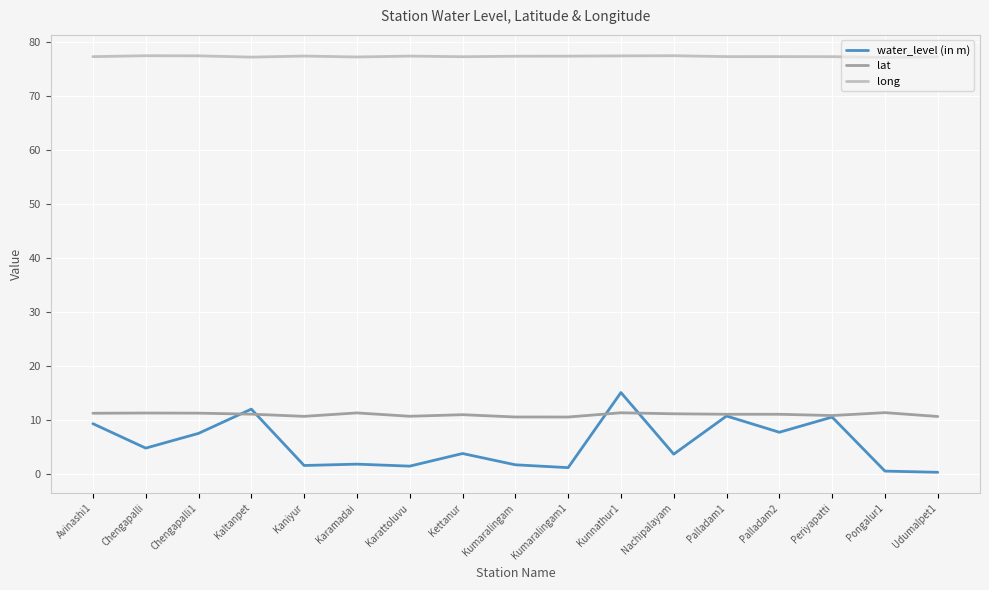

Is it true that long equals 77.3 at Palladam2?

True